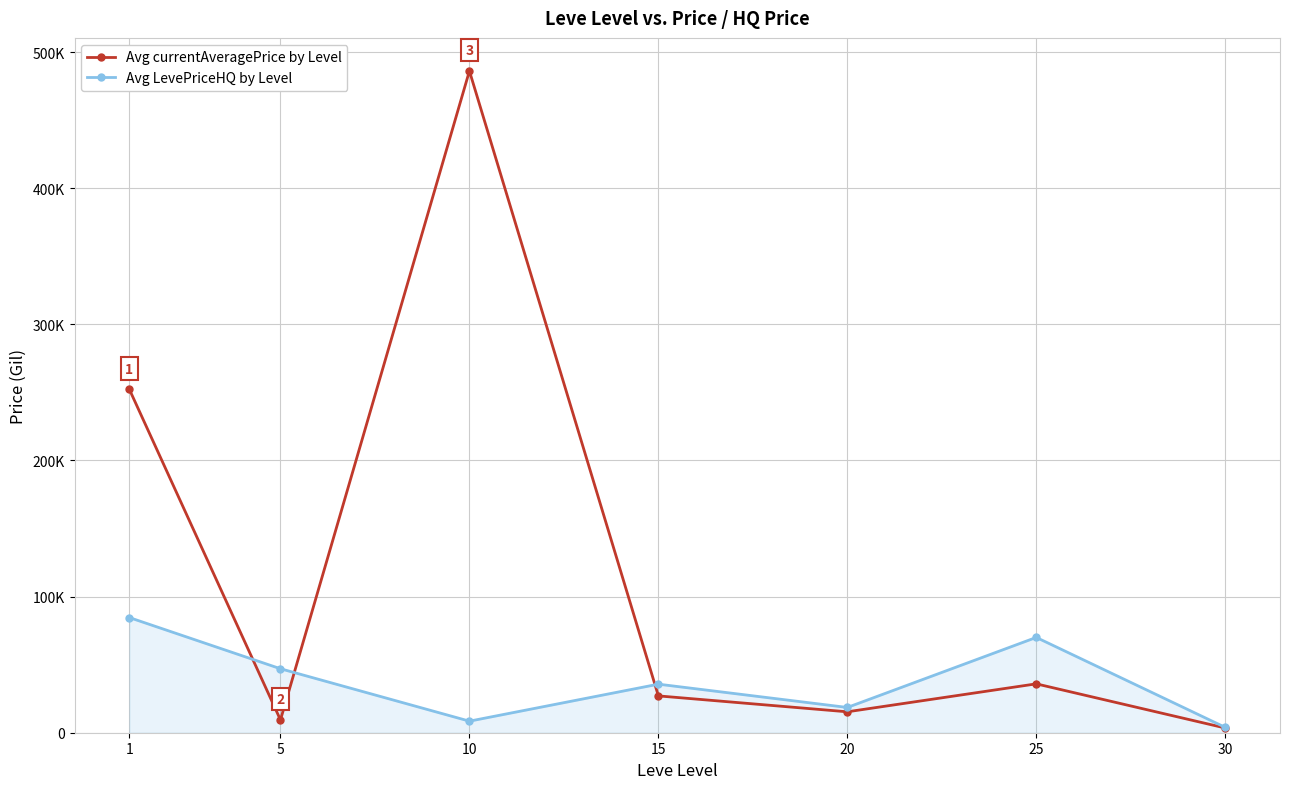

In Avg LevePriceHQ by Level, how many points are higher than both neighbors (excluding endpoints)?

2